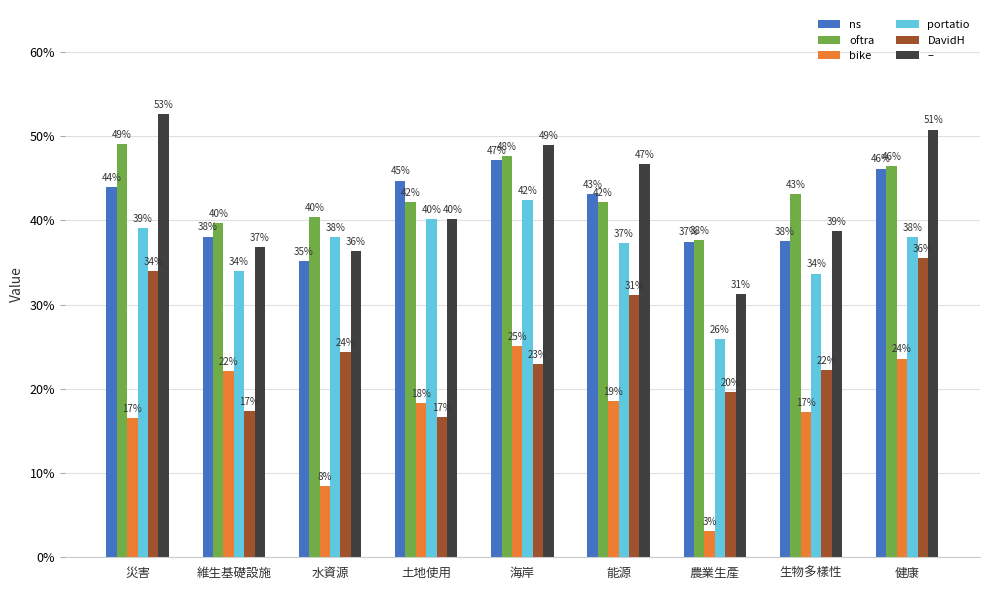

List the labels in order of portatio value, smallest first.

農業生產, 生物多樣性, 維生基礎設施, 能源, 水資源, 健康, 災害, 土地使用, 海岸